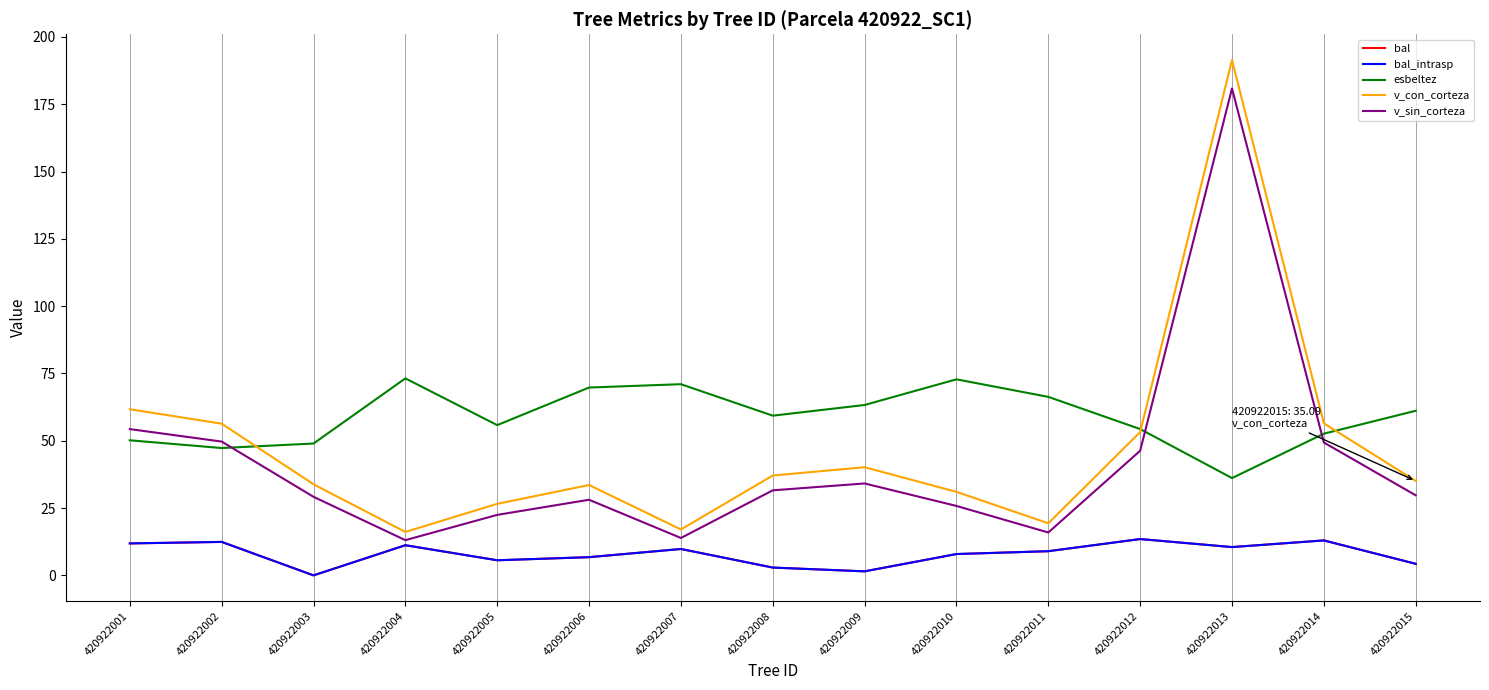

How many interior local peaks does the bal_intrasp series have?

5